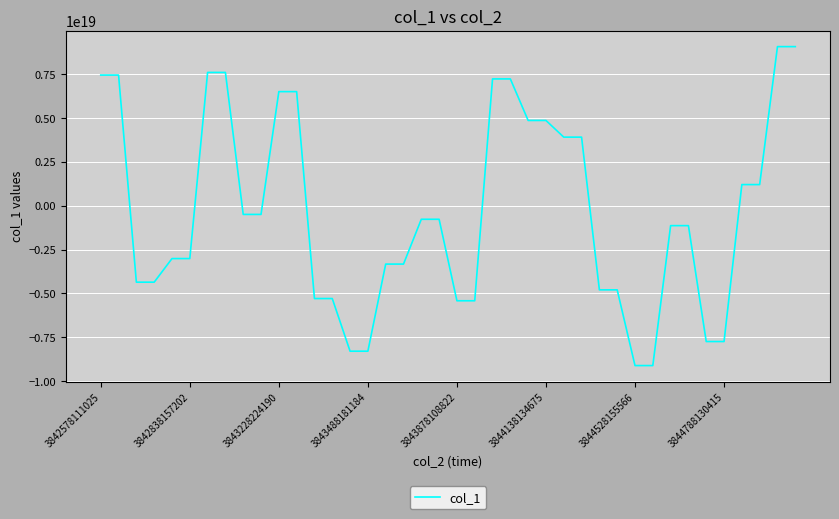

The value at 3843878108822 is -5419435532755905536. True or false?

True